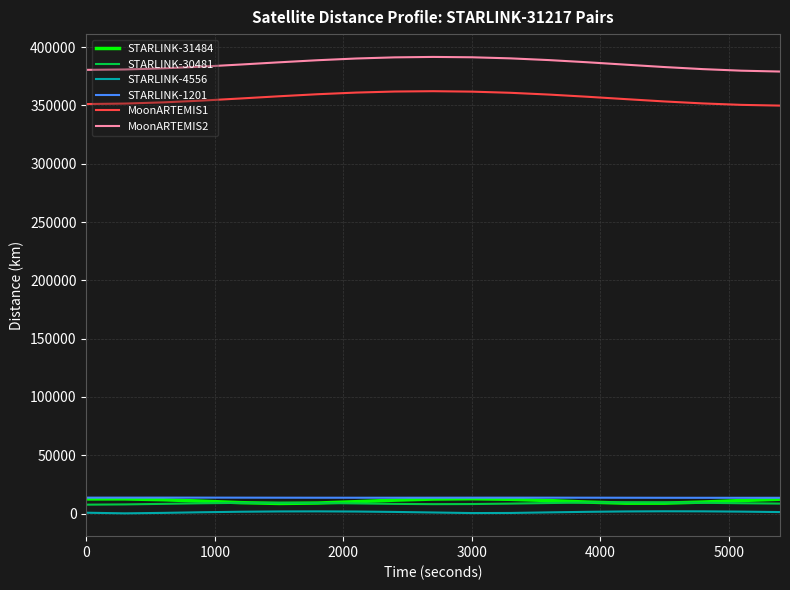

What is the lowest value of the MoonARTEMIS1 series?

349844.9